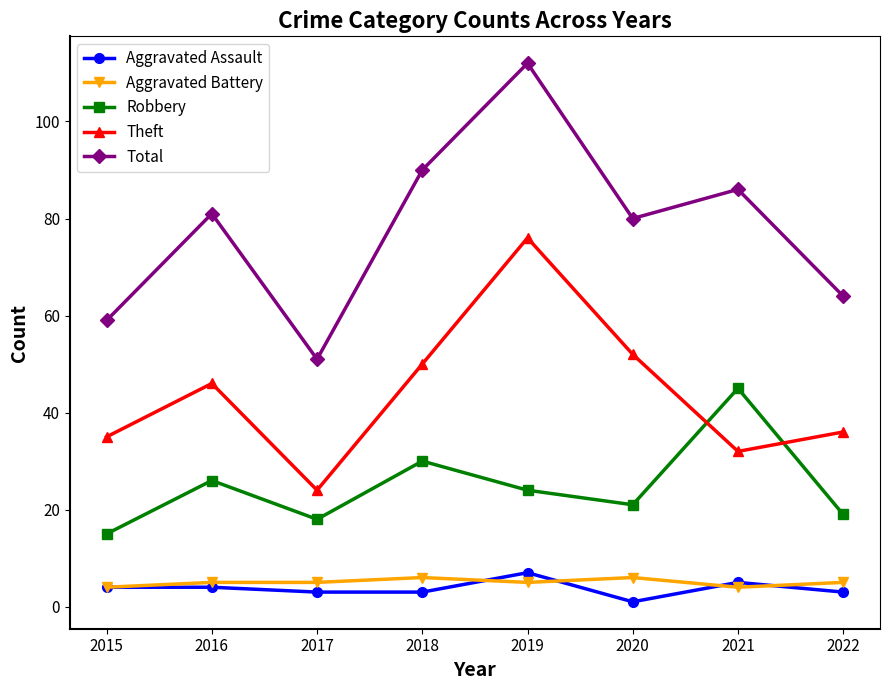

Is the value of Theft at 2022 greater than the value of Robbery at 2015?

Yes